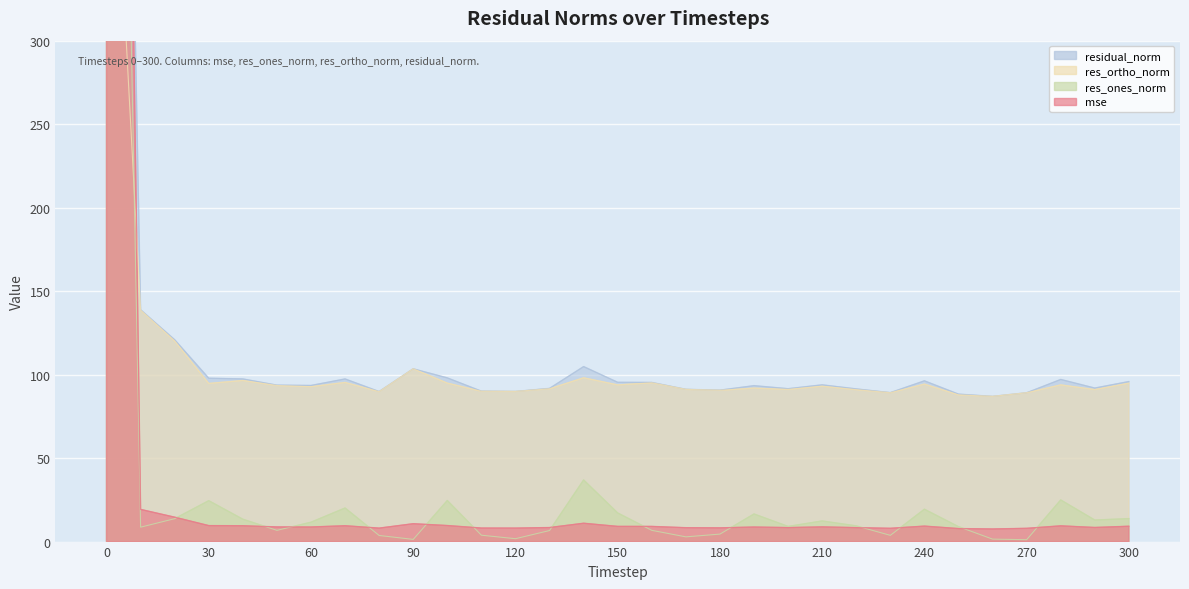

What is the difference between the highest and lowest values at 240?

87.0